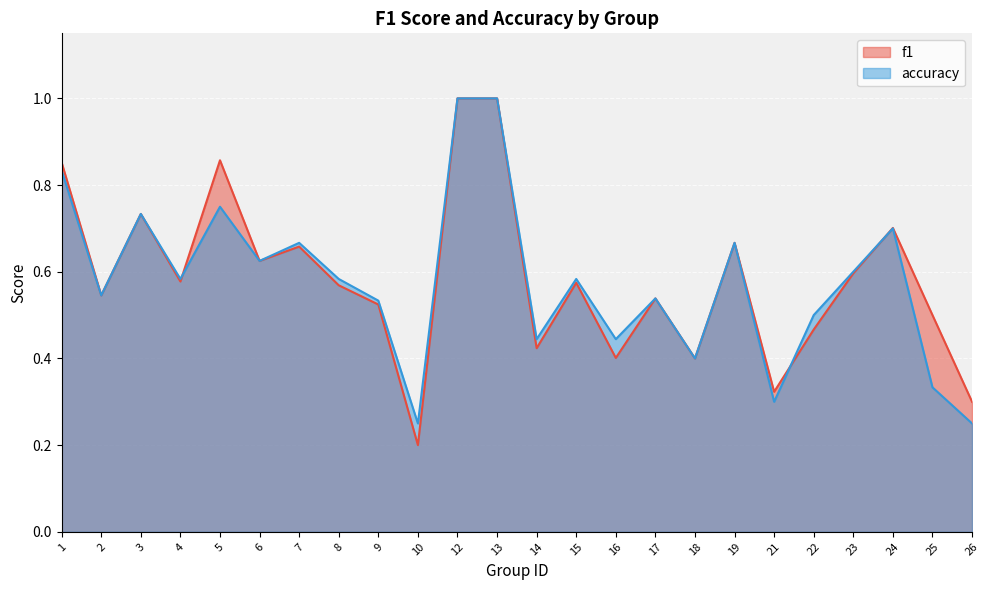

At which category does accuracy reach its first local peak?

3